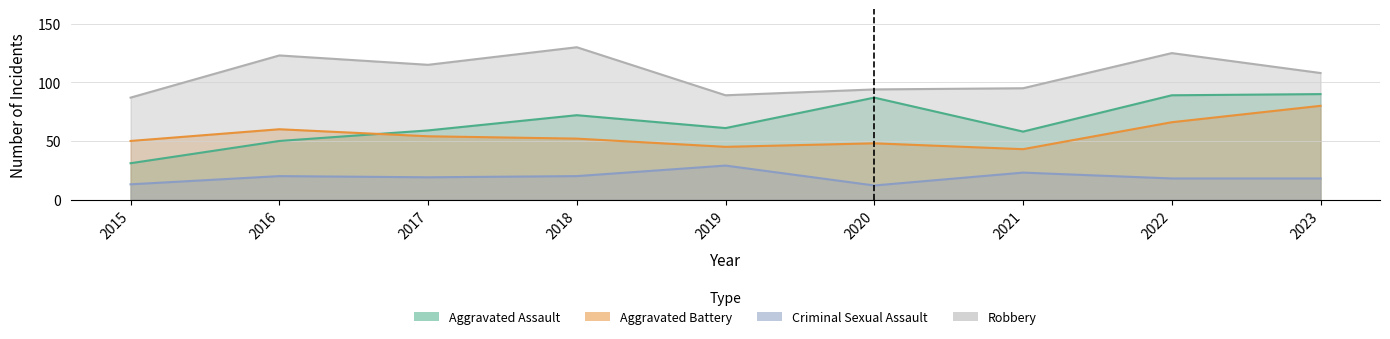

What is the value of the Aggravated Battery point at the 1st from the left?

50